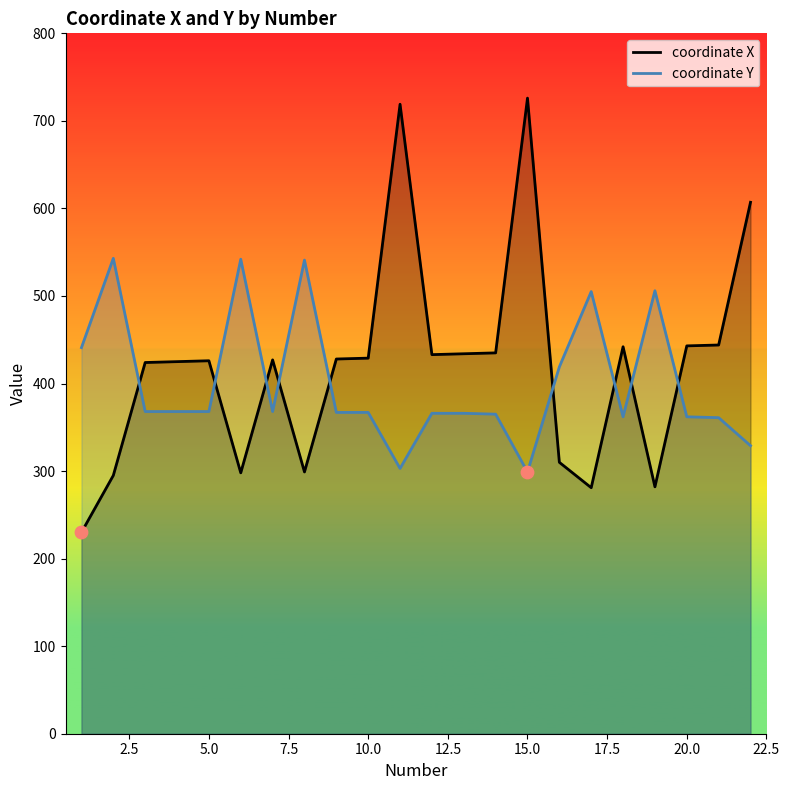

What is the total value across all series at 20.0?

805